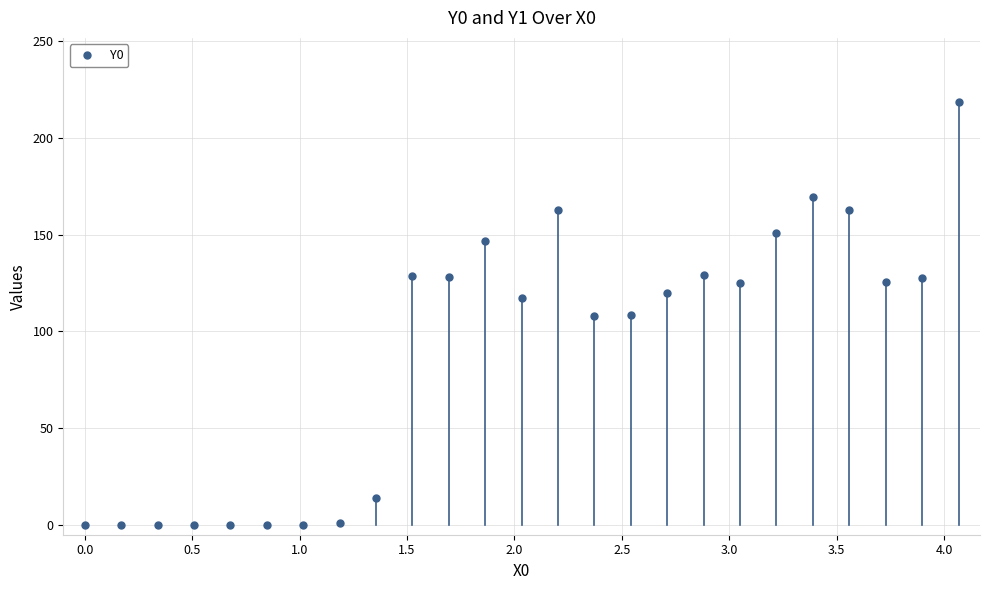

What is the difference between the maximum and minimum values?

218.3